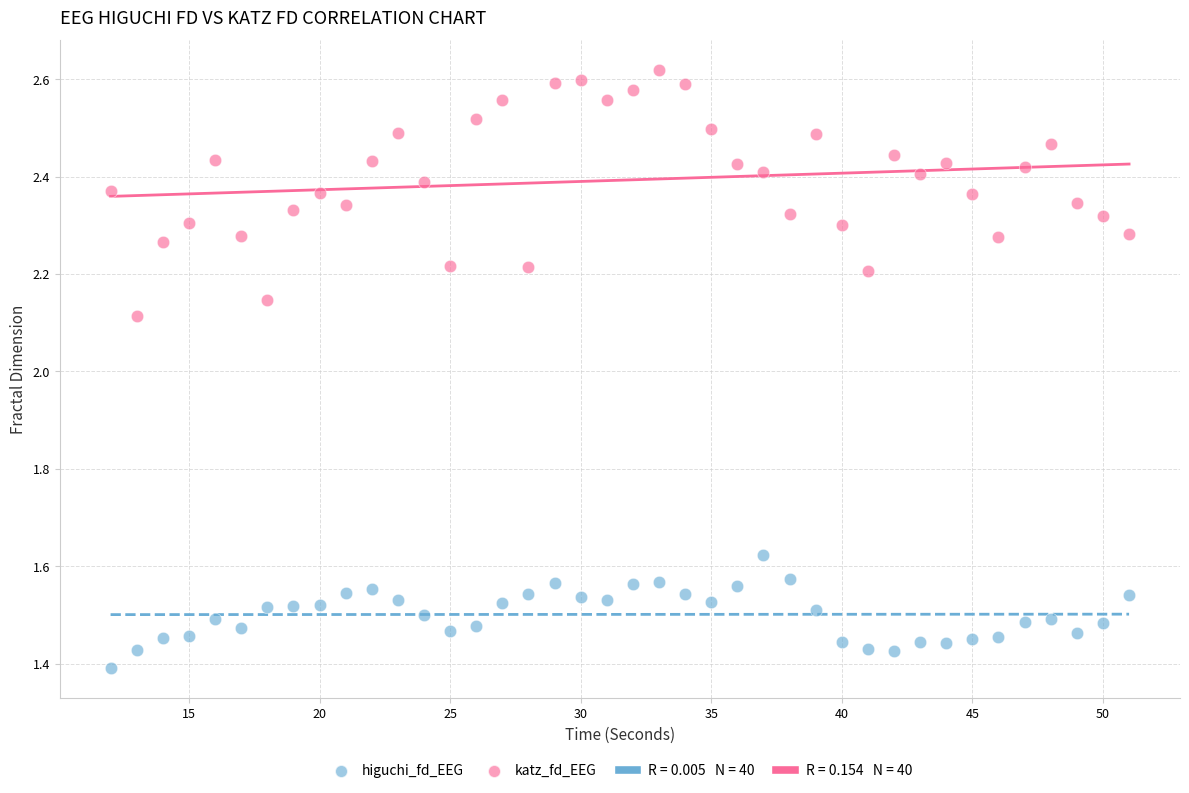

Which series reaches the minimum Y coordinate?

higuchi_fd_EEG